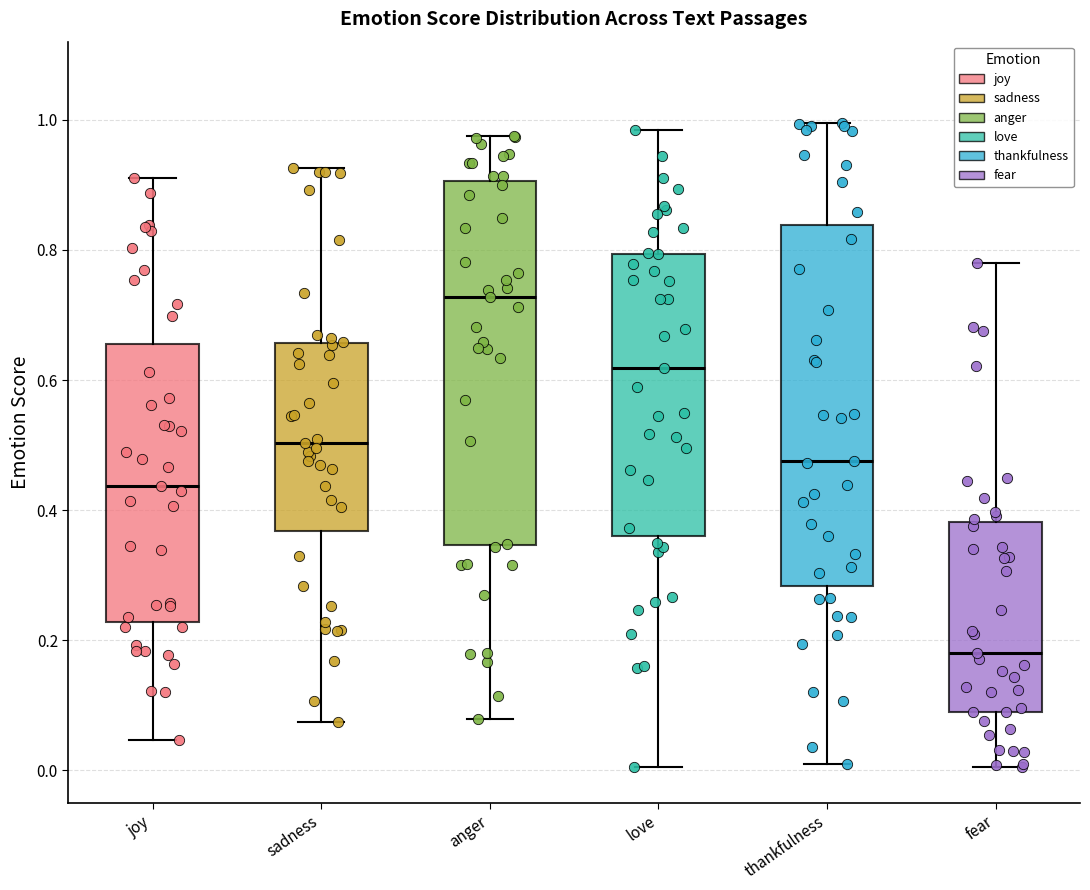

Reading left to right, transcribe this box plot: for each box, give where its median line is, the range the box spans, and where its two whiskers end, as read against the y-axis. The values are not printed on the chart, so give them approximately, as read against the axis.

joy: median 0.44, box 0.22 to 0.66, whiskers 0.04 to 0.92
sadness: median 0.50, box 0.36 to 0.66, whiskers 0.08 to 0.92
anger: median 0.72, box 0.34 to 0.90, whiskers 0.08 to 0.98
love: median 0.62, box 0.36 to 0.80, whiskers 0.00 to 0.98
thankfulness: median 0.48, box 0.28 to 0.84, whiskers 0.02 to 1.00
fear: median 0.18, box 0.10 to 0.38, whiskers 0.00 to 0.78